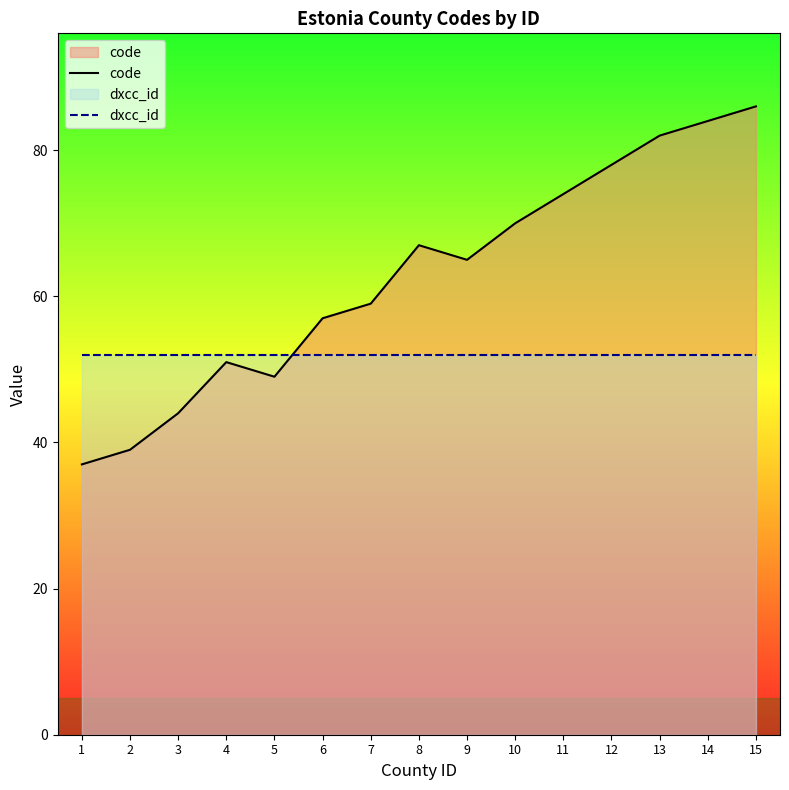

How many interior local valleys does the code series have?

2